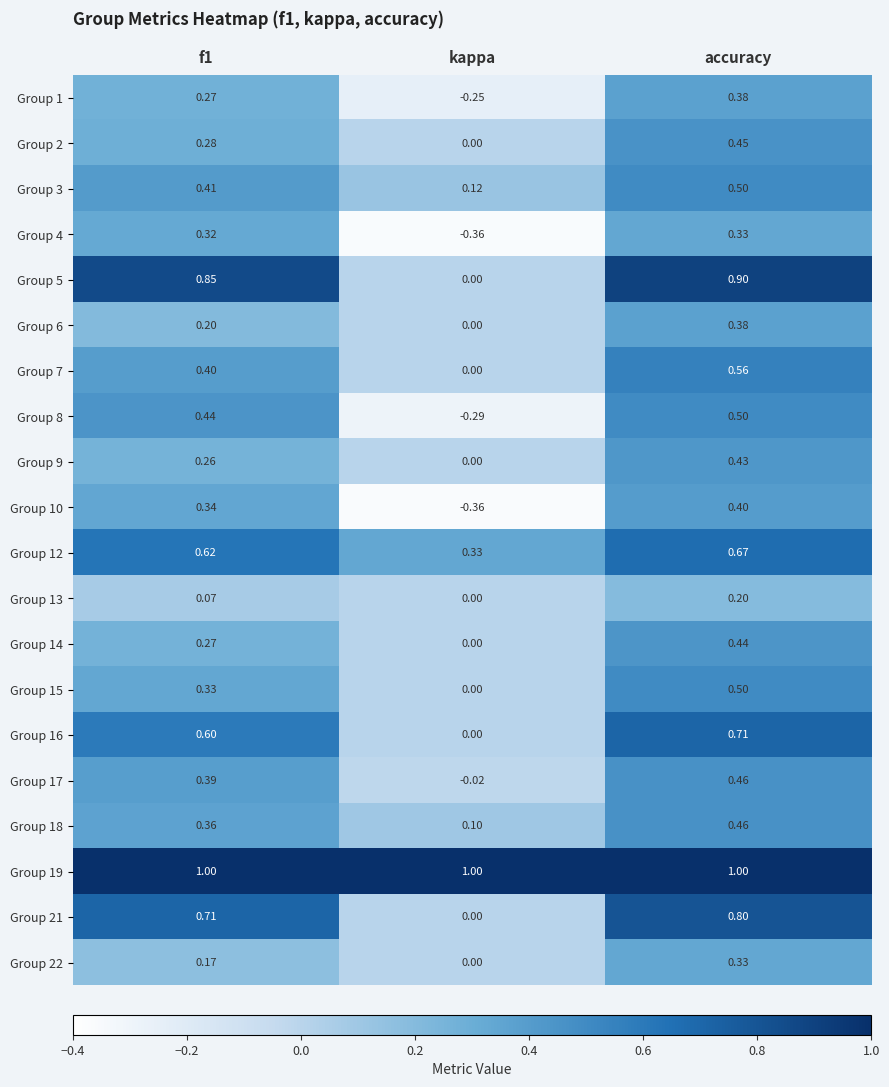

Is the value of Group 19 at kappa greater than the value of Group 5 at kappa?

Yes